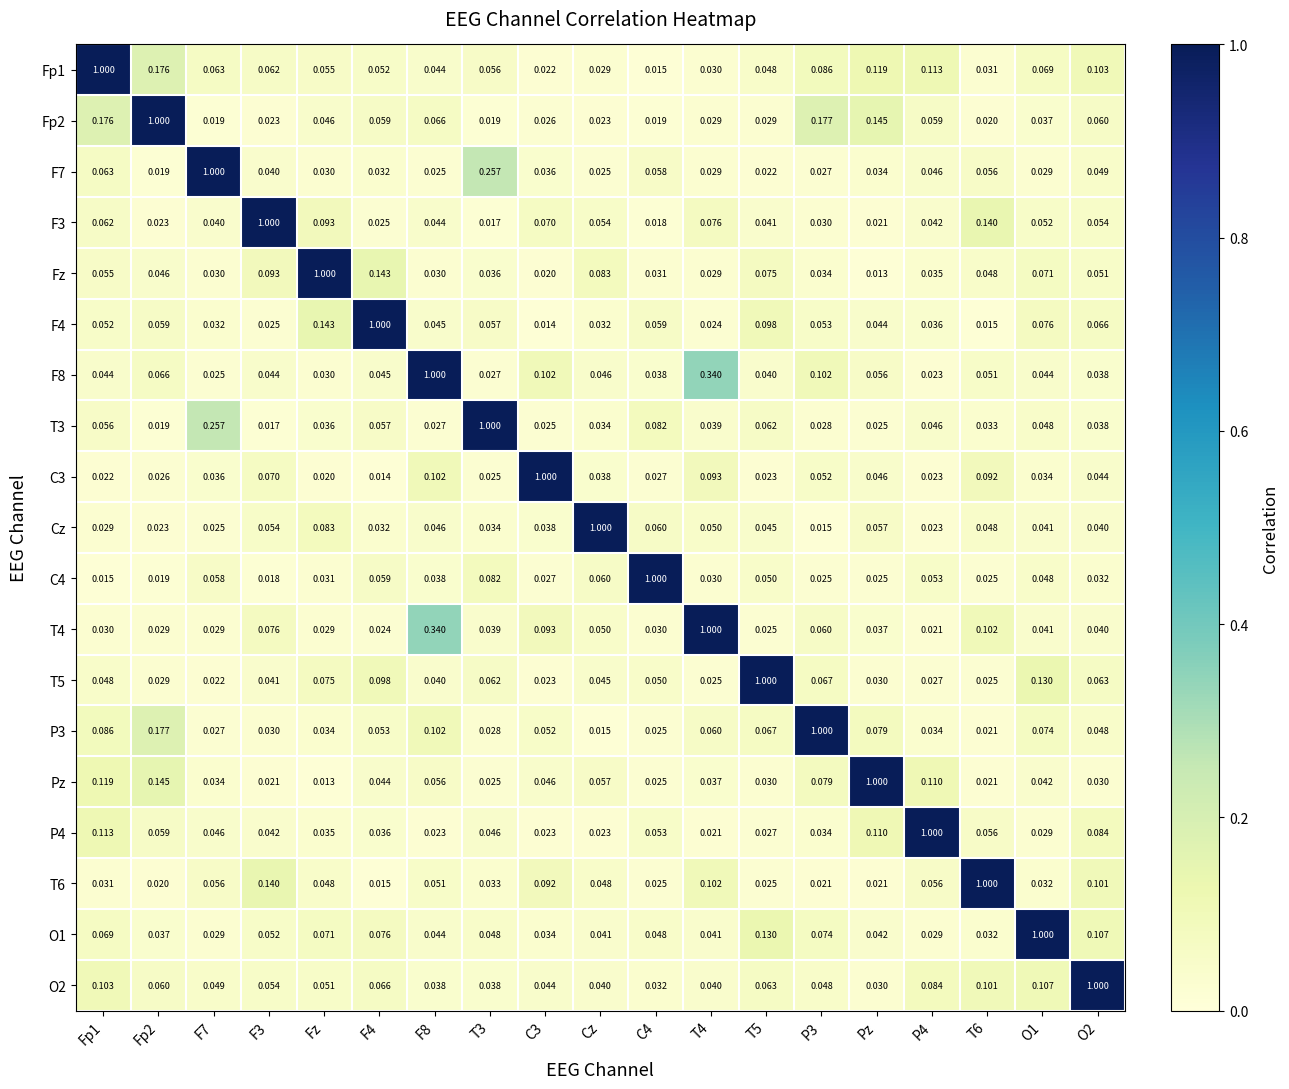

Reading left to right, what are all the values shown in this chart?

Fp1: Fp1=1.0	Fp2=0.2	F7=0.1	F3=0.1	Fz=0.1	F4=0.1	F8=0.0	T3=0.1	C3=0.0	Cz=0.0	C4=0.0	T4=0.0	T5=0.0	P3=0.1	Pz=0.1	P4=0.1	T6=0.0	O1=0.1	O2=0.1
Fp2: Fp1=0.2	Fp2=1.0	F7=0.0	F3=0.0	Fz=0.0	F4=0.1	F8=0.1	T3=0.0	C3=0.0	Cz=0.0	C4=0.0	T4=0.0	T5=0.0	P3=0.2	Pz=0.1	P4=0.1	T6=0.0	O1=0.0	O2=0.1
F7: Fp1=0.1	Fp2=0.0	F7=1.0	F3=0.0	Fz=0.0	F4=0.0	F8=0.0	T3=0.3	C3=0.0	Cz=0.0	C4=0.1	T4=0.0	T5=0.0	P3=0.0	Pz=0.0	P4=0.0	T6=0.1	O1=0.0	O2=0.0
F3: Fp1=0.1	Fp2=0.0	F7=0.0	F3=1.0	Fz=0.1	F4=0.0	F8=0.0	T3=0.0	C3=0.1	Cz=0.1	C4=0.0	T4=0.1	T5=0.0	P3=0.0	Pz=0.0	P4=0.0	T6=0.1	O1=0.1	O2=0.1
Fz: Fp1=0.1	Fp2=0.0	F7=0.0	F3=0.1	Fz=1.0	F4=0.1	F8=0.0	T3=0.0	C3=0.0	Cz=0.1	C4=0.0	T4=0.0	T5=0.1	P3=0.0	Pz=0.0	P4=0.0	T6=0.0	O1=0.1	O2=0.1
F4: Fp1=0.1	Fp2=0.1	F7=0.0	F3=0.0	Fz=0.1	F4=1.0	F8=0.0	T3=0.1	C3=0.0	Cz=0.0	C4=0.1	T4=0.0	T5=0.1	P3=0.1	Pz=0.0	P4=0.0	T6=0.0	O1=0.1	O2=0.1
F8: Fp1=0.0	Fp2=0.1	F7=0.0	F3=0.0	Fz=0.0	F4=0.0	F8=1.0	T3=0.0	C3=0.1	Cz=0.0	C4=0.0	T4=0.3	T5=0.0	P3=0.1	Pz=0.1	P4=0.0	T6=0.1	O1=0.0	O2=0.0
T3: Fp1=0.1	Fp2=0.0	F7=0.3	F3=0.0	Fz=0.0	F4=0.1	F8=0.0	T3=1.0	C3=0.0	Cz=0.0	C4=0.1	T4=0.0	T5=0.1	P3=0.0	Pz=0.0	P4=0.0	T6=0.0	O1=0.0	O2=0.0
C3: Fp1=0.0	Fp2=0.0	F7=0.0	F3=0.1	Fz=0.0	F4=0.0	F8=0.1	T3=0.0	C3=1.0	Cz=0.0	C4=0.0	T4=0.1	T5=0.0	P3=0.1	Pz=0.0	P4=0.0	T6=0.1	O1=0.0	O2=0.0
Cz: Fp1=0.0	Fp2=0.0	F7=0.0	F3=0.1	Fz=0.1	F4=0.0	F8=0.0	T3=0.0	C3=0.0	Cz=1.0	C4=0.1	T4=0.1	T5=0.0	P3=0.0	Pz=0.1	P4=0.0	T6=0.0	O1=0.0	O2=0.0
C4: Fp1=0.0	Fp2=0.0	F7=0.1	F3=0.0	Fz=0.0	F4=0.1	F8=0.0	T3=0.1	C3=0.0	Cz=0.1	C4=1.0	T4=0.0	T5=0.1	P3=0.0	Pz=0.0	P4=0.1	T6=0.0	O1=0.0	O2=0.0
T4: Fp1=0.0	Fp2=0.0	F7=0.0	F3=0.1	Fz=0.0	F4=0.0	F8=0.3	T3=0.0	C3=0.1	Cz=0.1	C4=0.0	T4=1.0	T5=0.0	P3=0.1	Pz=0.0	P4=0.0	T6=0.1	O1=0.0	O2=0.0
T5: Fp1=0.0	Fp2=0.0	F7=0.0	F3=0.0	Fz=0.1	F4=0.1	F8=0.0	T3=0.1	C3=0.0	Cz=0.0	C4=0.1	T4=0.0	T5=1.0	P3=0.1	Pz=0.0	P4=0.0	T6=0.0	O1=0.1	O2=0.1
P3: Fp1=0.1	Fp2=0.2	F7=0.0	F3=0.0	Fz=0.0	F4=0.1	F8=0.1	T3=0.0	C3=0.1	Cz=0.0	C4=0.0	T4=0.1	T5=0.1	P3=1.0	Pz=0.1	P4=0.0	T6=0.0	O1=0.1	O2=0.0
Pz: Fp1=0.1	Fp2=0.1	F7=0.0	F3=0.0	Fz=0.0	F4=0.0	F8=0.1	T3=0.0	C3=0.0	Cz=0.1	C4=0.0	T4=0.0	T5=0.0	P3=0.1	Pz=1.0	P4=0.1	T6=0.0	O1=0.0	O2=0.0
P4: Fp1=0.1	Fp2=0.1	F7=0.0	F3=0.0	Fz=0.0	F4=0.0	F8=0.0	T3=0.0	C3=0.0	Cz=0.0	C4=0.1	T4=0.0	T5=0.0	P3=0.0	Pz=0.1	P4=1.0	T6=0.1	O1=0.0	O2=0.1
T6: Fp1=0.0	Fp2=0.0	F7=0.1	F3=0.1	Fz=0.0	F4=0.0	F8=0.1	T3=0.0	C3=0.1	Cz=0.0	C4=0.0	T4=0.1	T5=0.0	P3=0.0	Pz=0.0	P4=0.1	T6=1.0	O1=0.0	O2=0.1
O1: Fp1=0.1	Fp2=0.0	F7=0.0	F3=0.1	Fz=0.1	F4=0.1	F8=0.0	T3=0.0	C3=0.0	Cz=0.0	C4=0.0	T4=0.0	T5=0.1	P3=0.1	Pz=0.0	P4=0.0	T6=0.0	O1=1.0	O2=0.1
O2: Fp1=0.1	Fp2=0.1	F7=0.0	F3=0.1	Fz=0.1	F4=0.1	F8=0.0	T3=0.0	C3=0.0	Cz=0.0	C4=0.0	T4=0.0	T5=0.1	P3=0.0	Pz=0.0	P4=0.1	T6=0.1	O1=0.1	O2=1.0